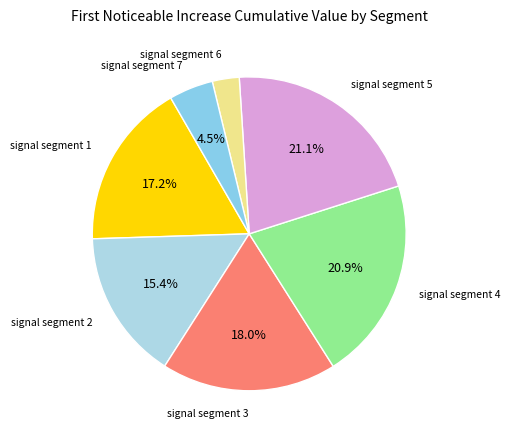

Does any single category account for the majority?

No